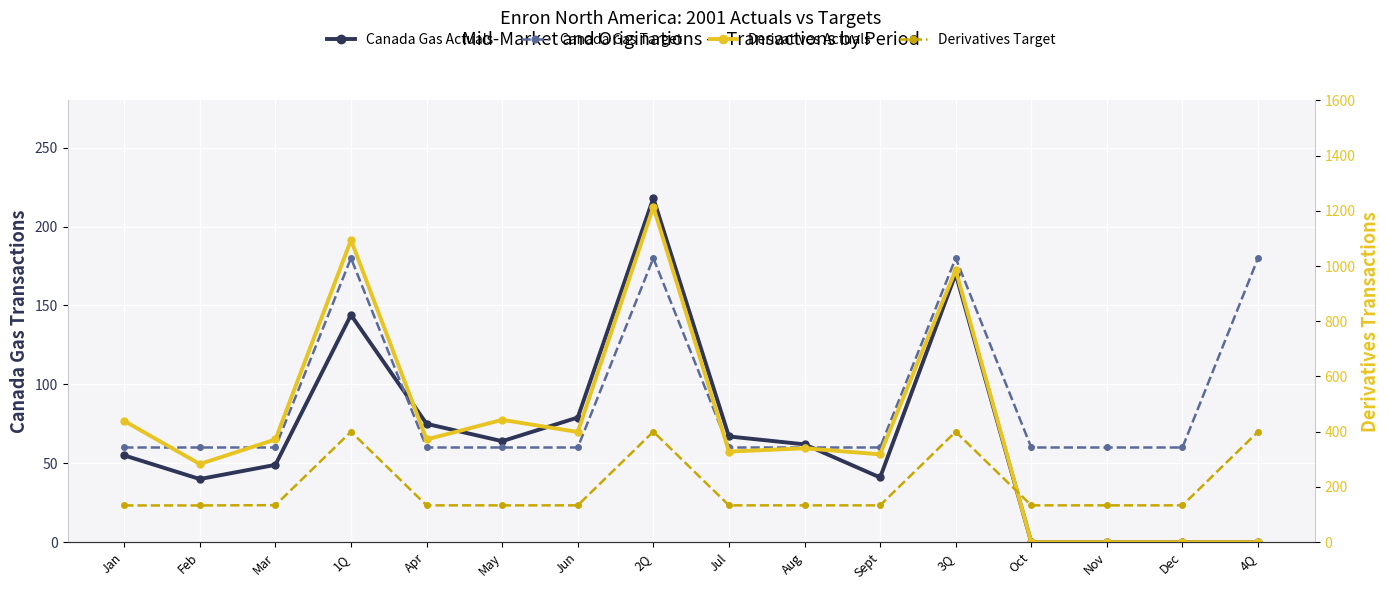

The Derivatives Target series shows 400.0 at 3Q. True or false?

True